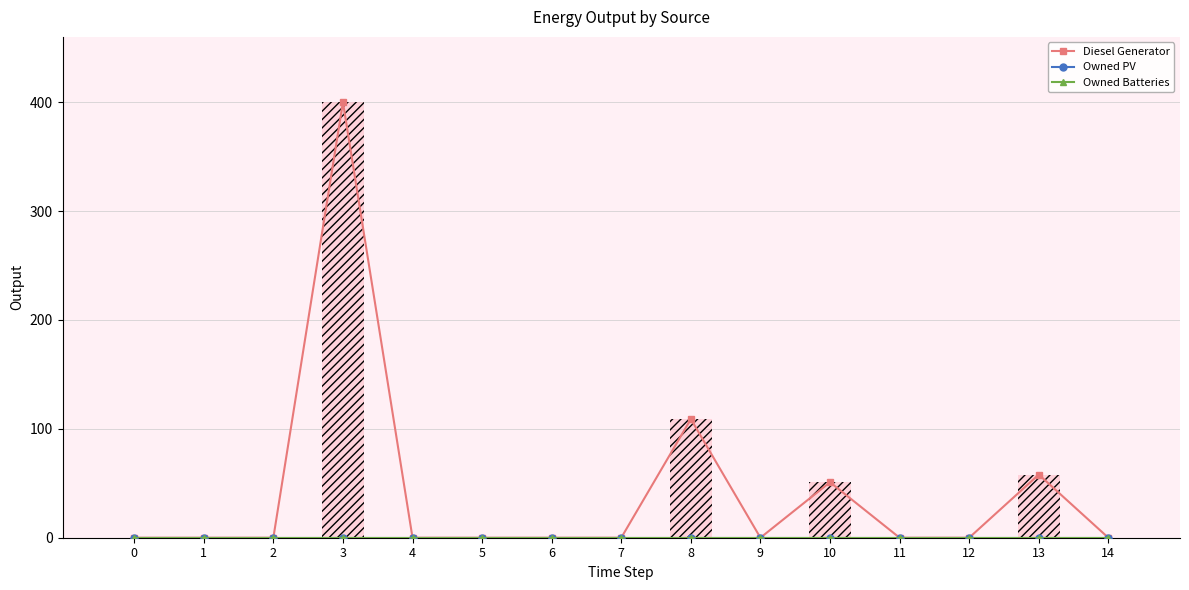

At 10, list the series in order from largest to smallest.

Diesel Generator, Owned PV, Owned Batteries